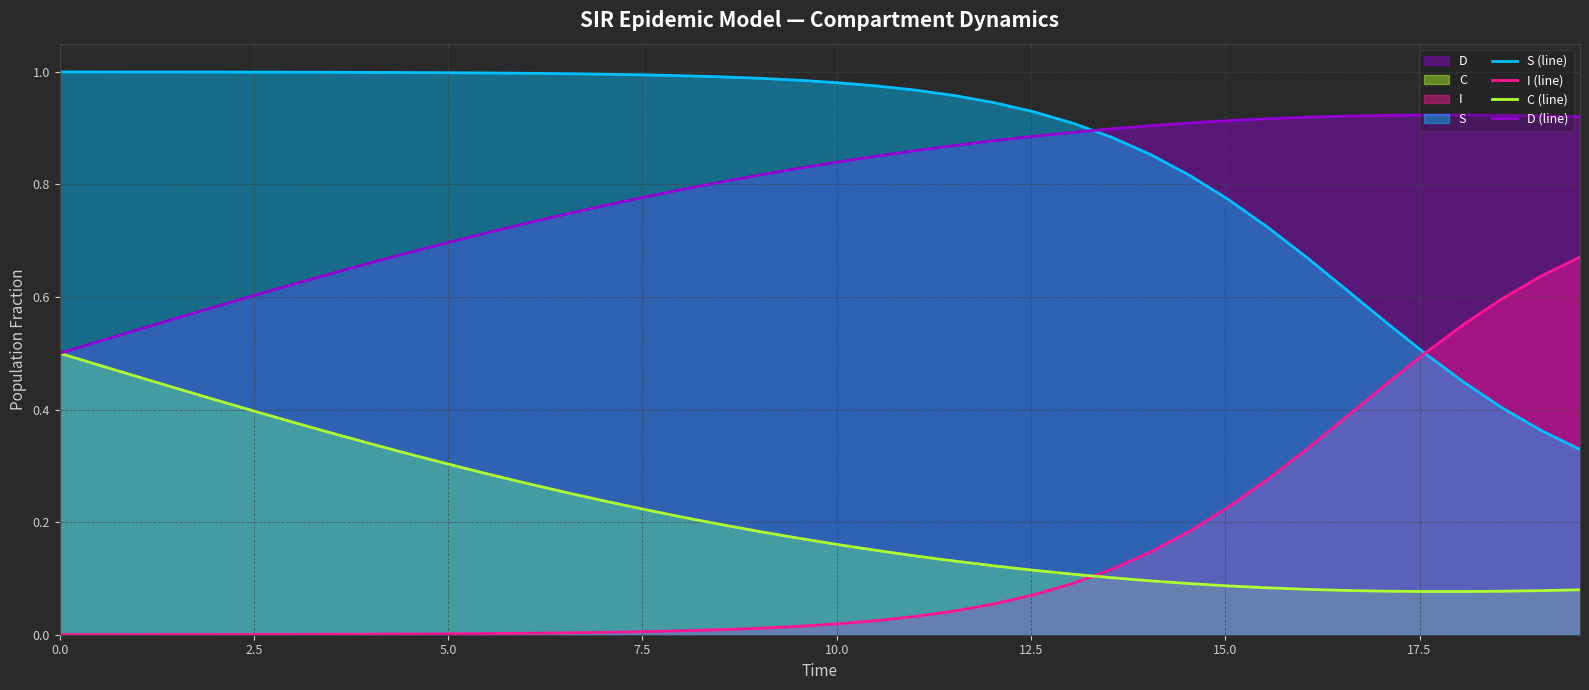

True or false: S (line) and C (line) intersect in this chart.

False